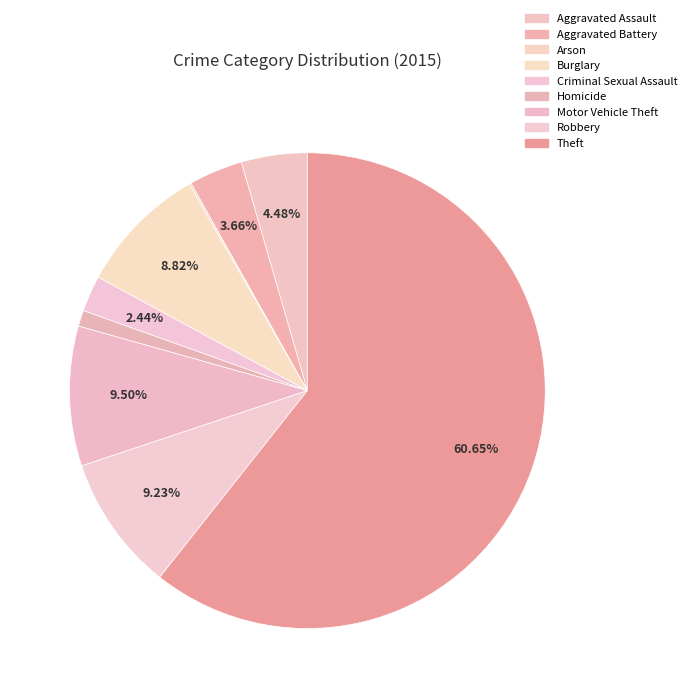

What is the majority slice?

Theft